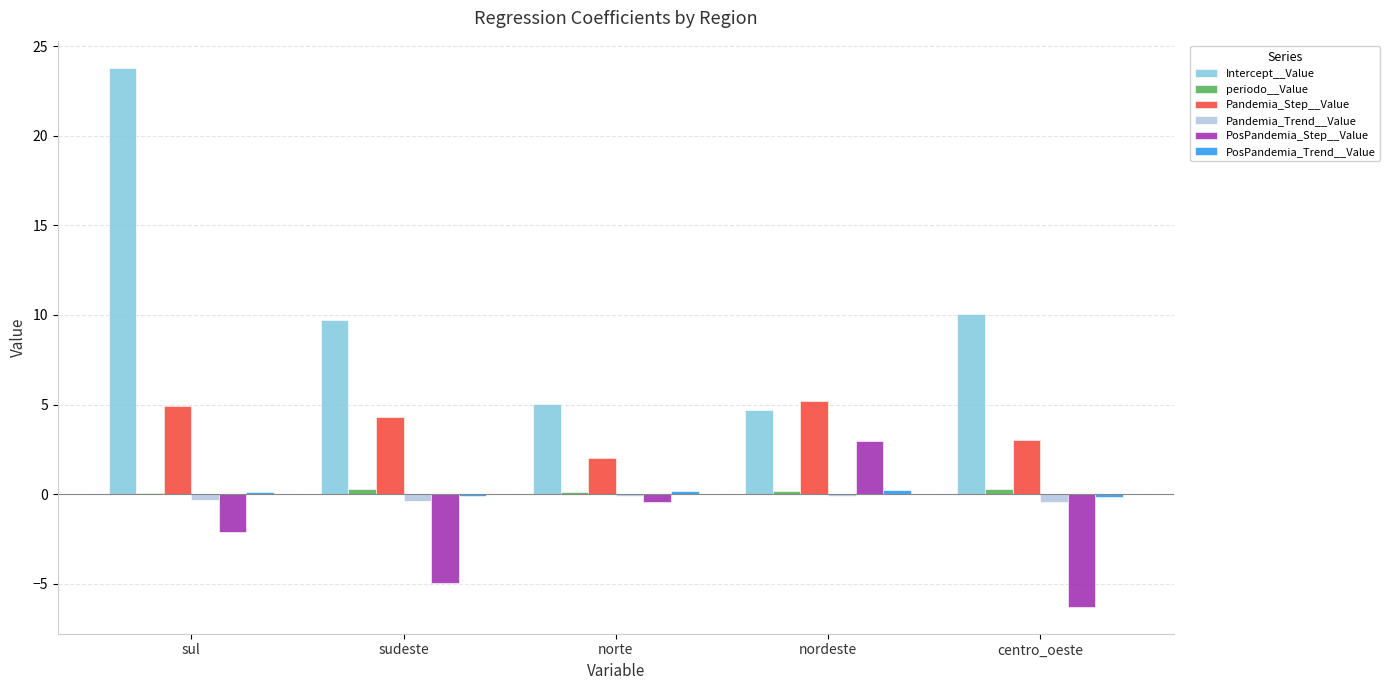

What is the sum of all PosPandemia_Step__Value values?

-10.8